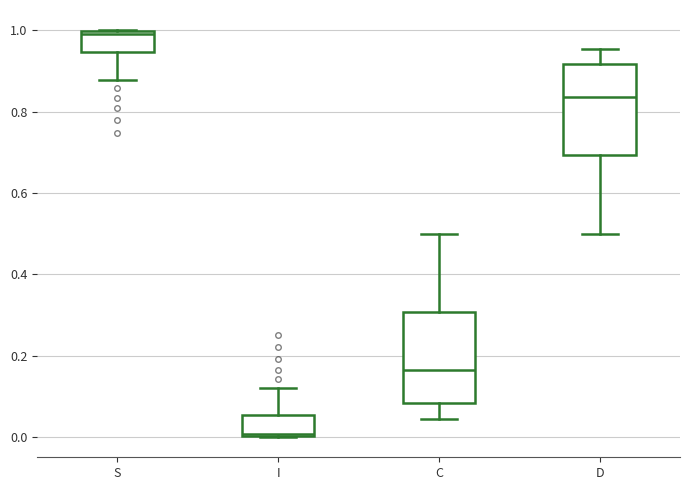

Where is the upper edge of the box for C on the y-axis? The values are not printed on the chart, so give them approximately, as read against the axis.

0.30